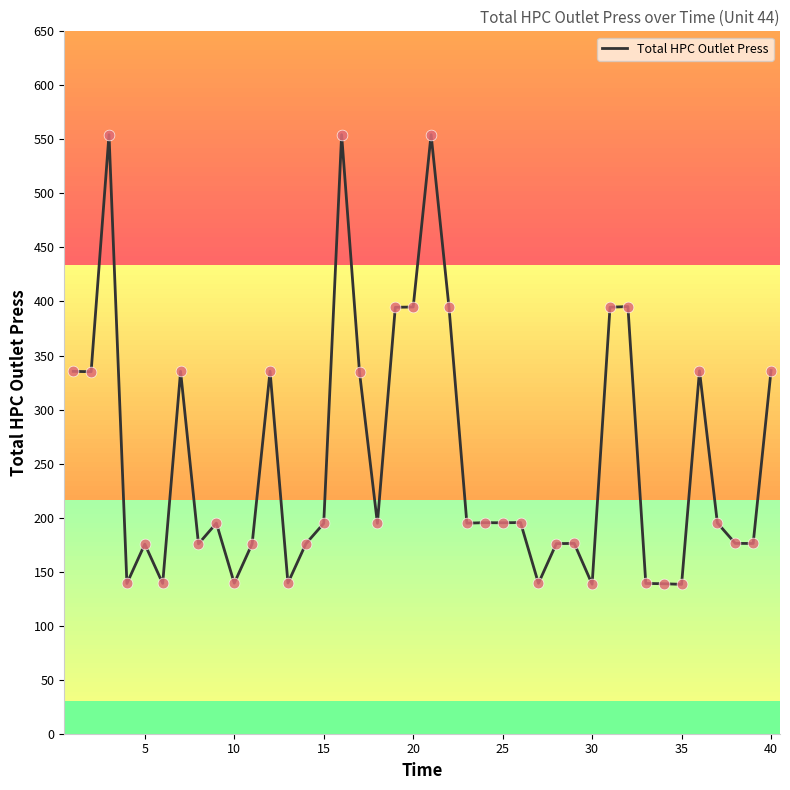

What is the greatest value displayed?

554.4